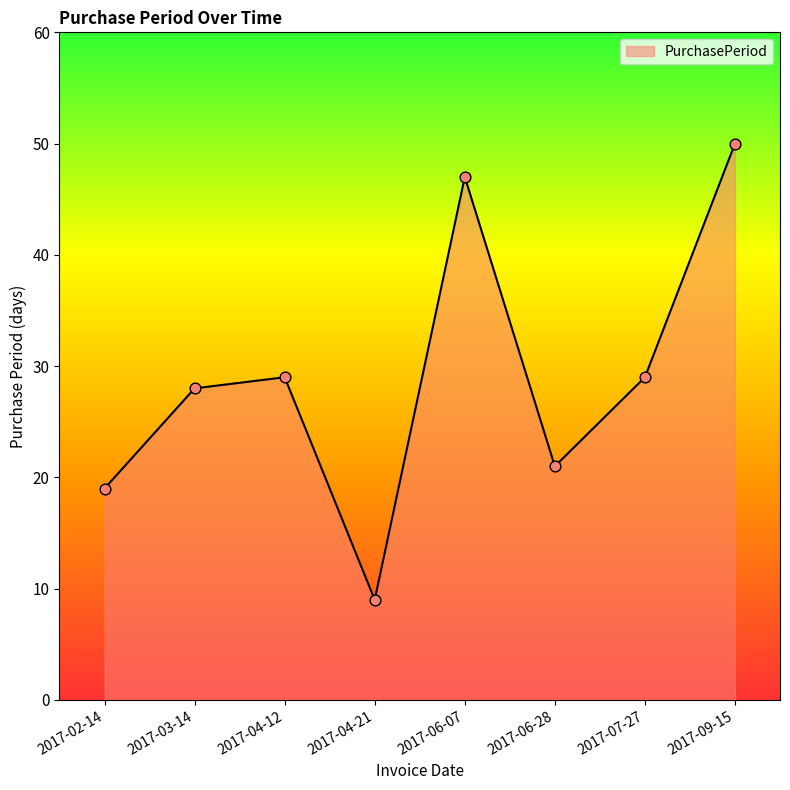

What is the ratio of the value at 2017-06-07 to the value at 2017-03-14?

1.7